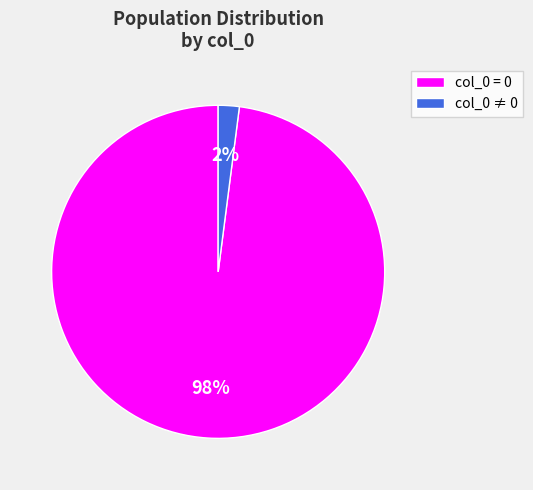

Between col_0 = 0 and col_0 ≠ 0, which is larger?

col_0 = 0